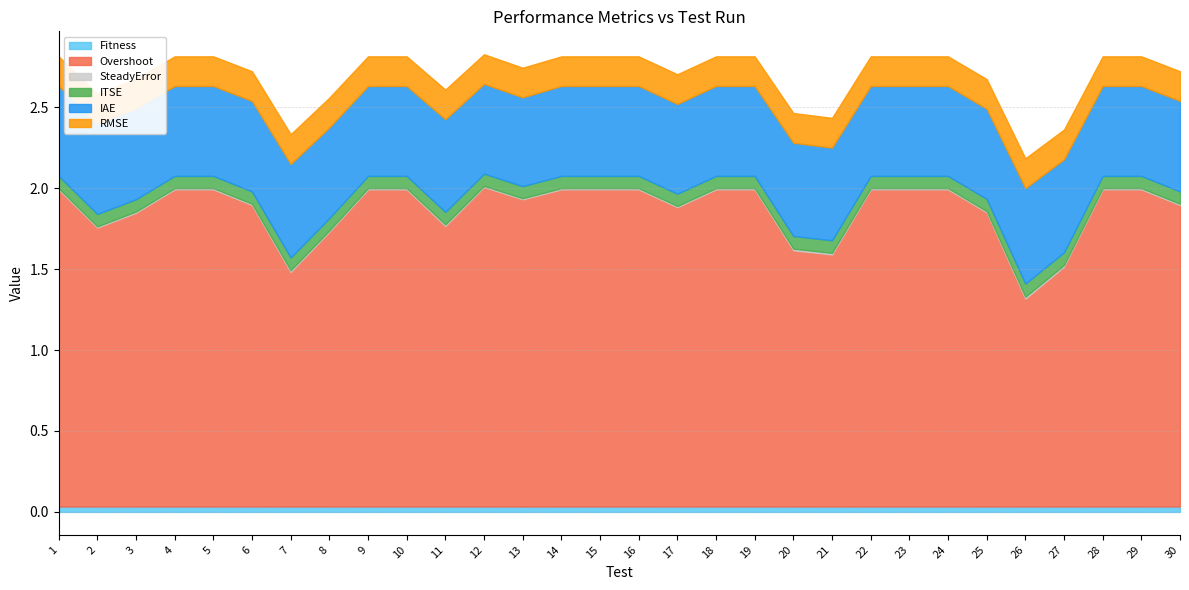

How many distinct data groups are displayed?

6